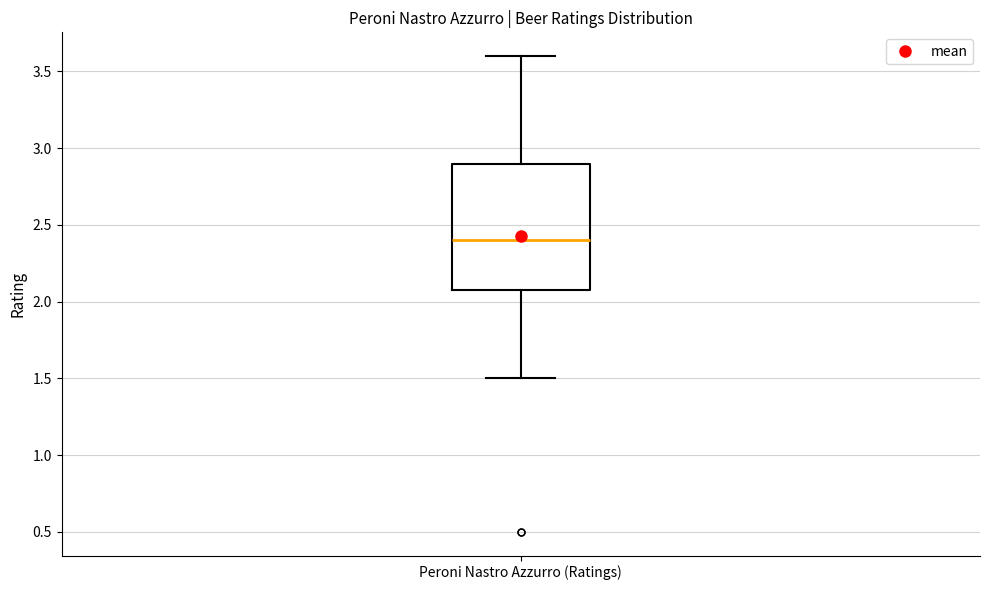

Transcribe this box plot: give where the median line is, the range the box spans, and where the two whiskers end, as read against the y-axis. The values are not printed on the chart, so give them approximately, as read against the axis.

median 2.4, box 2.1 to 2.9, whiskers 1.5 to 3.6